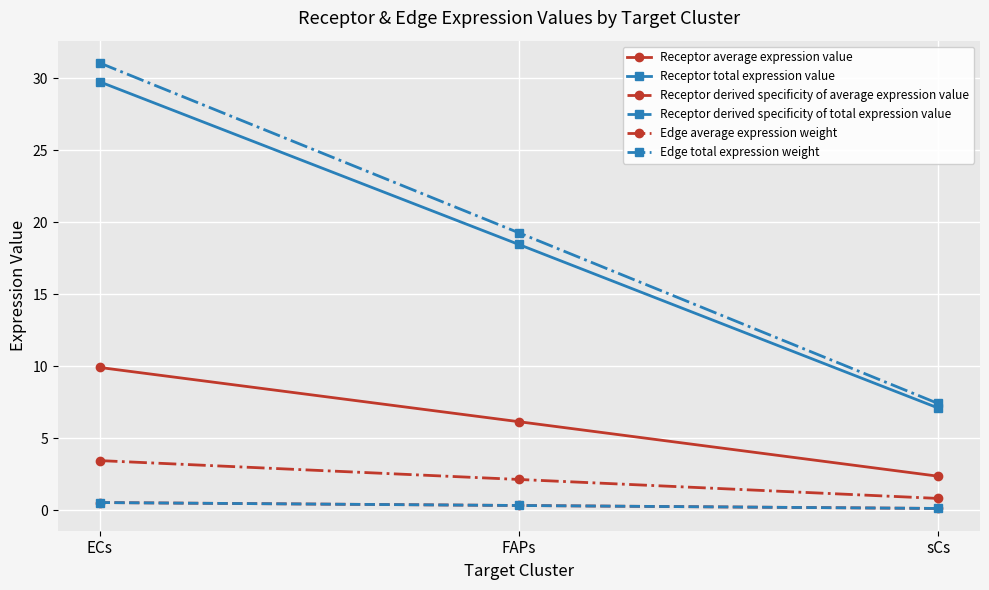

Is this an area chart (filled region under the line)?

No